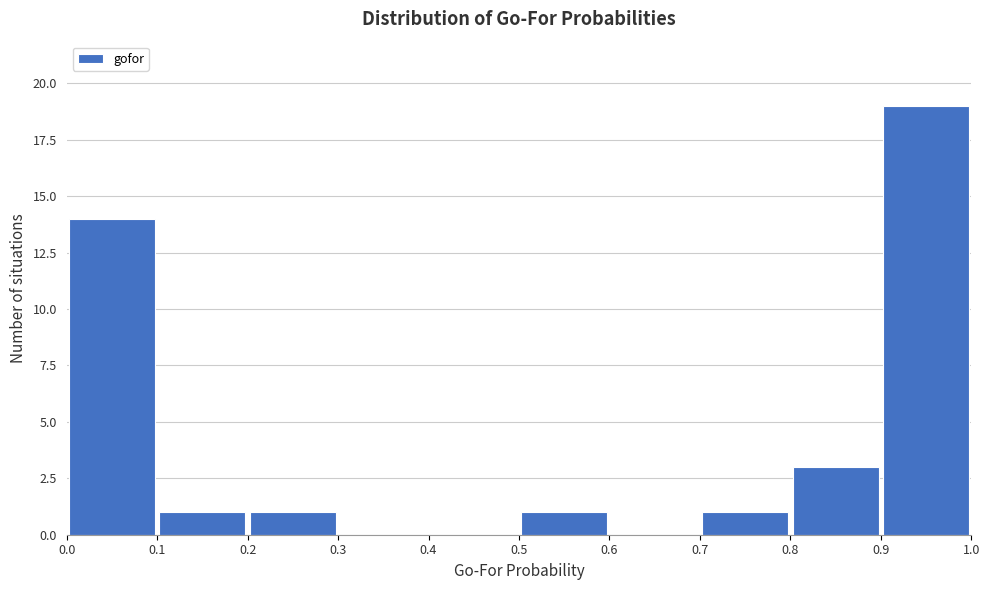

Over which range of the x-axis is the bar tallest?

0.9 to 1.0